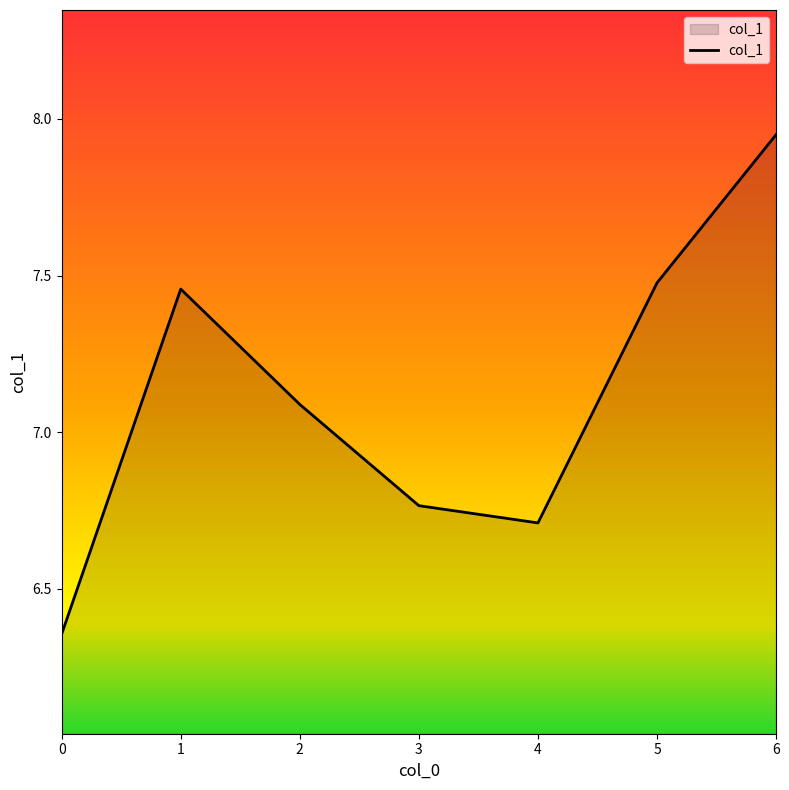

Approximately how many times larger is the value at 5 compared to 1?

1.0